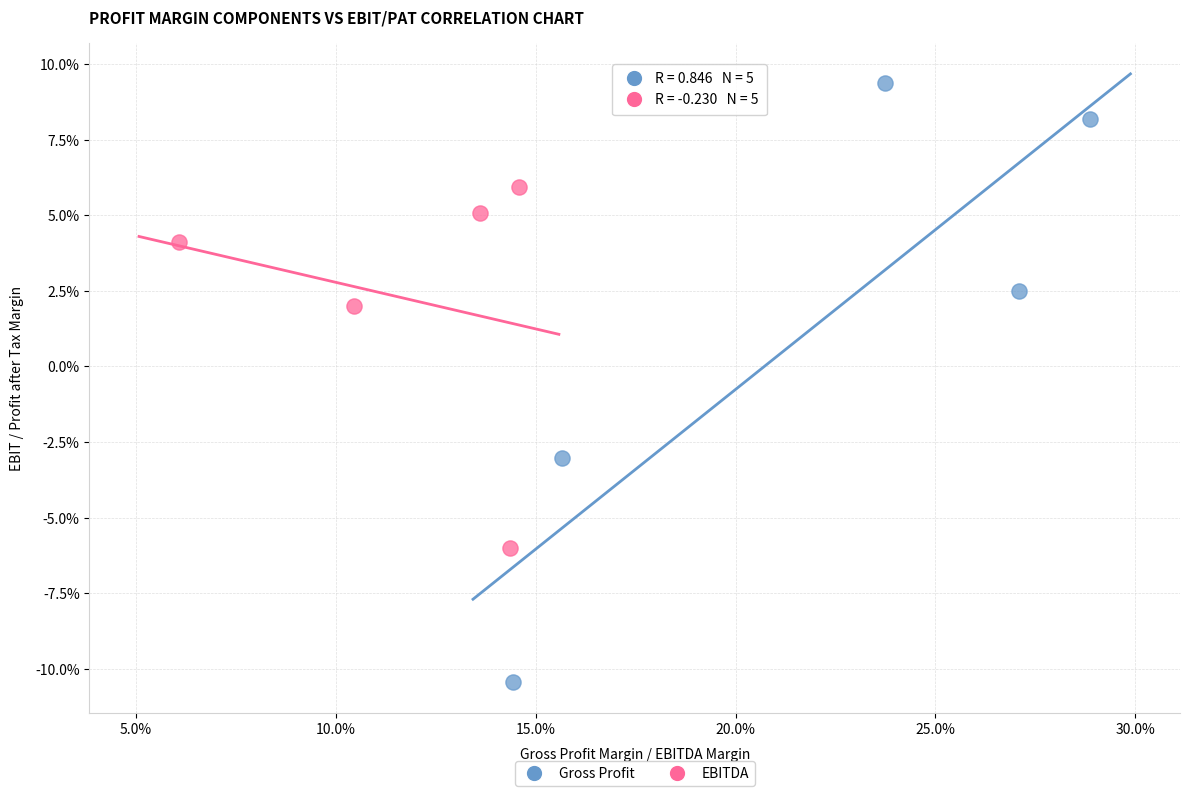

Which series reaches the minimum Y coordinate?

Gross Profit